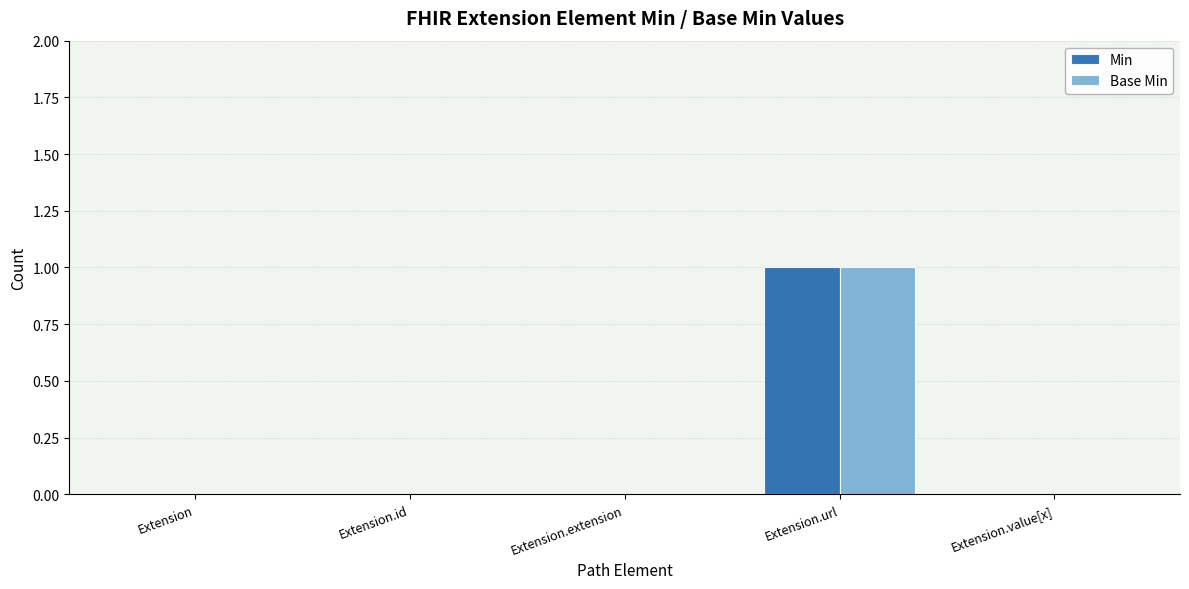

The Base Min series shows 0 at Extension.value[x]. True or false?

True